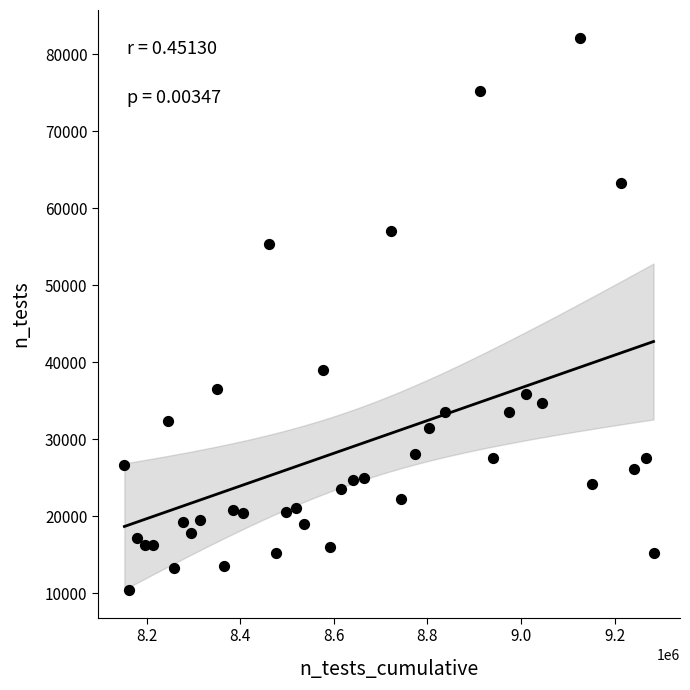

What is the range of X values (max minus min)?

1130086